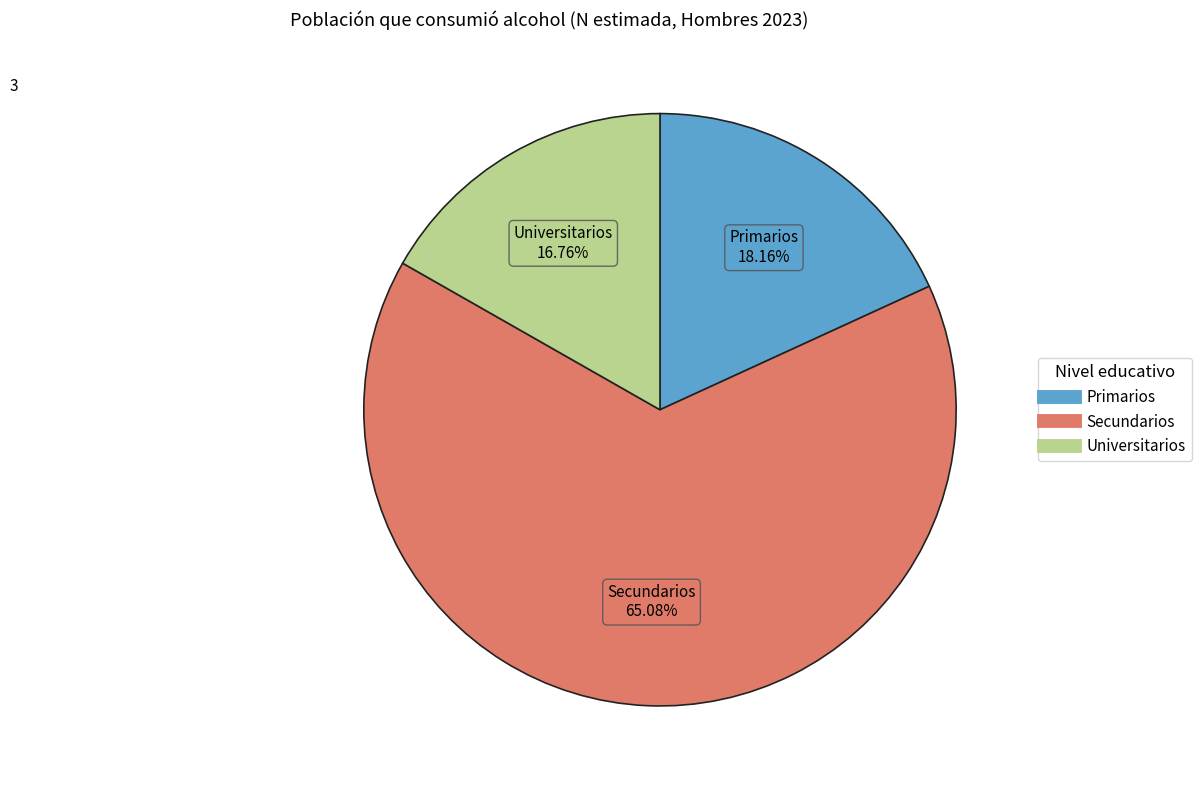

The Universitarios slice represents 17% of the pie. True or false?

True